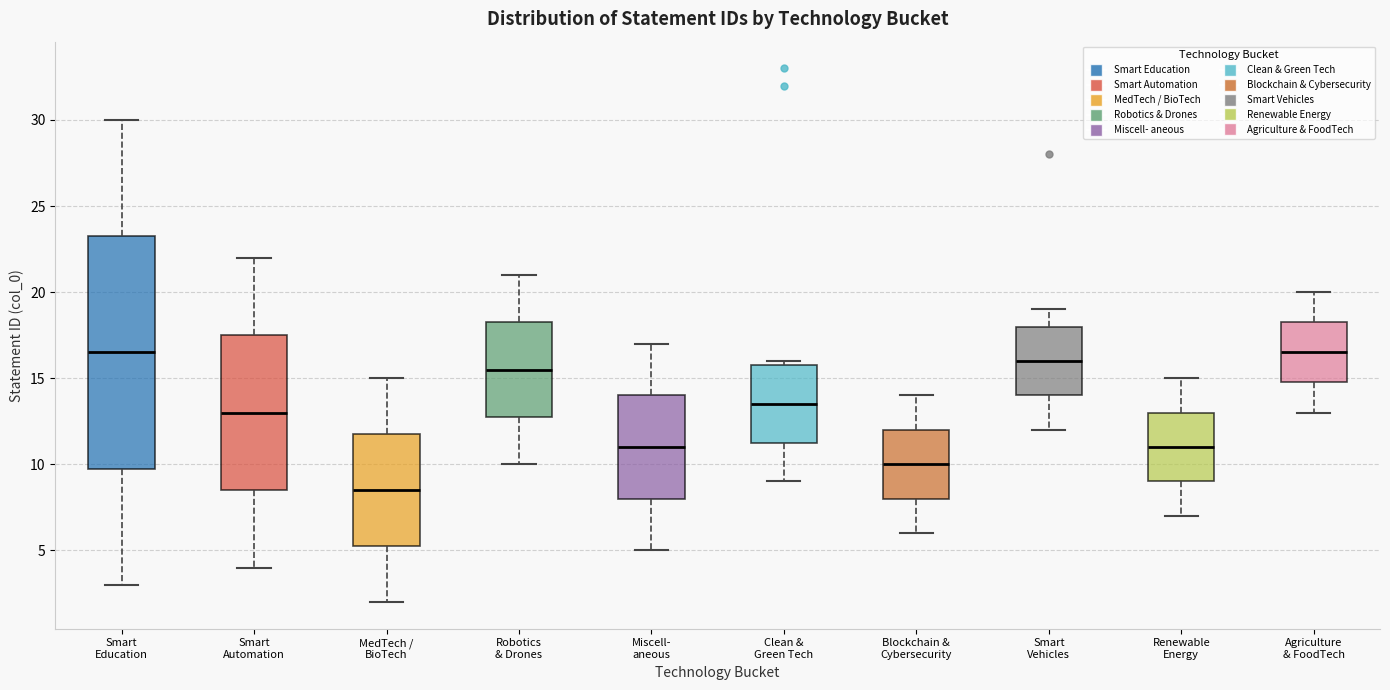

Reading left to right, read every box against the y-axis: the position of its median line, the range the box covers, and the ends of its whiskers. The values are not printed on the chart, so give them approximately, as read against the axis.

Smart Education: median 16.5, box 10.0 to 23.5, whiskers 3.0 to 30.0
Smart Automation: median 13.0, box 8.5 to 17.5, whiskers 4.0 to 22.0
MedTech / BioTech: median 8.5, box 5.5 to 12.0, whiskers 2.0 to 15.0
Robotics & Drones: median 15.5, box 13.0 to 18.5, whiskers 10.0 to 21.0
Miscell- aneous: median 11.0, box 8.0 to 14.0, whiskers 5.0 to 17.0
Clean & Green Tech: median 13.5, box 11.5 to 16.0, whiskers 9.0 to 16.0 (just above the box's upper edge)
Blockchain & Cybersecurity: median 10.0, box 8.0 to 12.0, whiskers 6.0 to 14.0
Smart Vehicles: median 16.0, box 14.0 to 18.0, whiskers 12.0 to 19.0
Renewable Energy: median 11.0, box 9.0 to 13.0, whiskers 7.0 to 15.0
Agriculture & FoodTech: median 16.5, box 15.0 to 18.5, whiskers 13.0 to 20.0